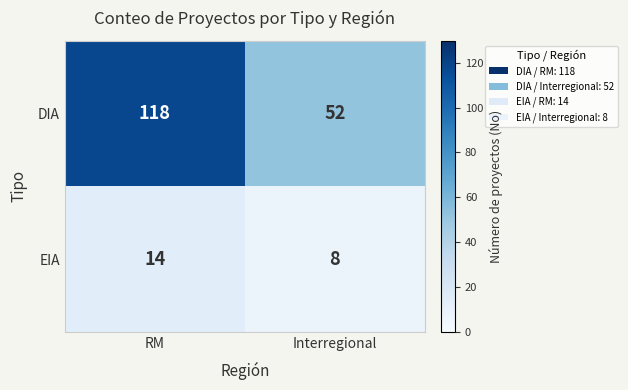

The EIA series shows 8 at Interregional. True or false?

True